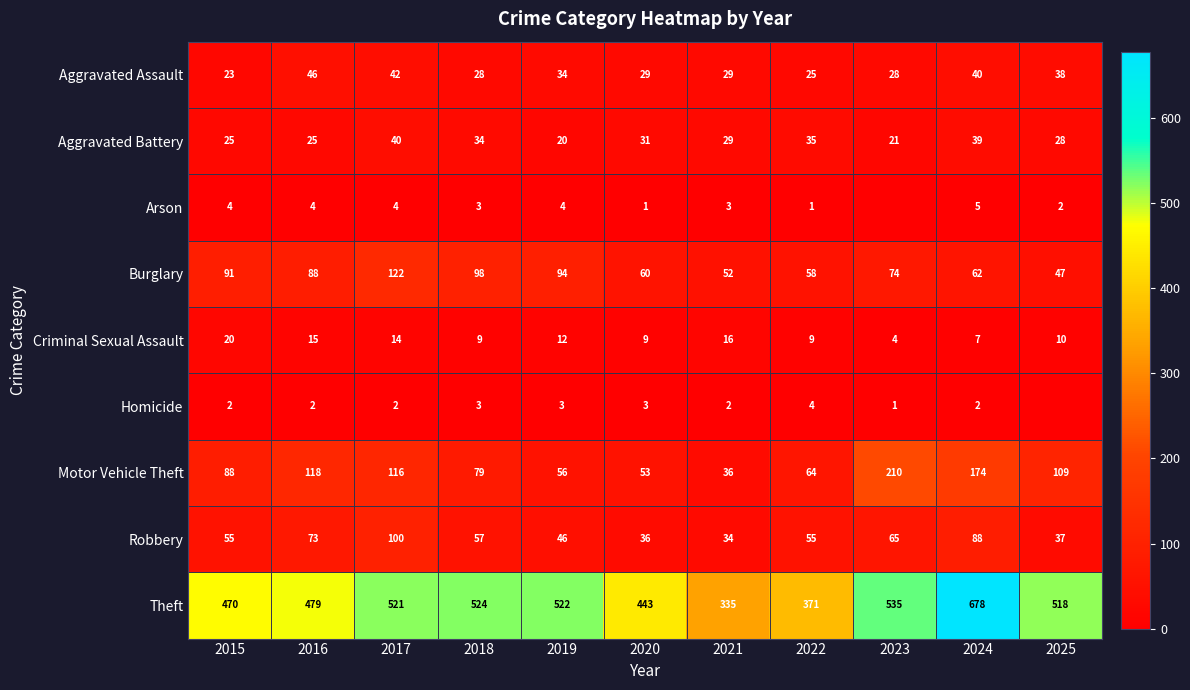

The Motor Vehicle Theft series shows 58 at 2017. True or false?

False